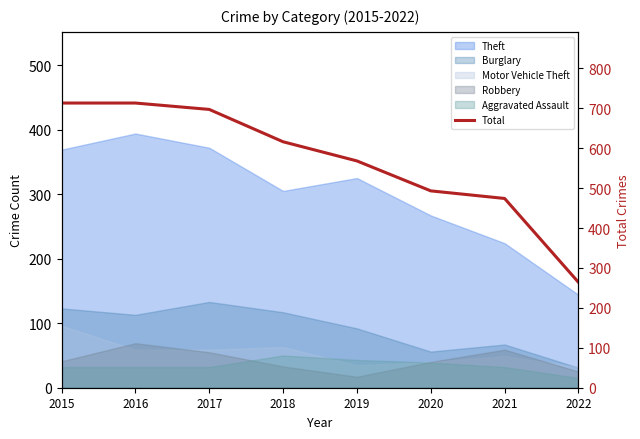

Read the value at 2018, to the nearest 10.

620